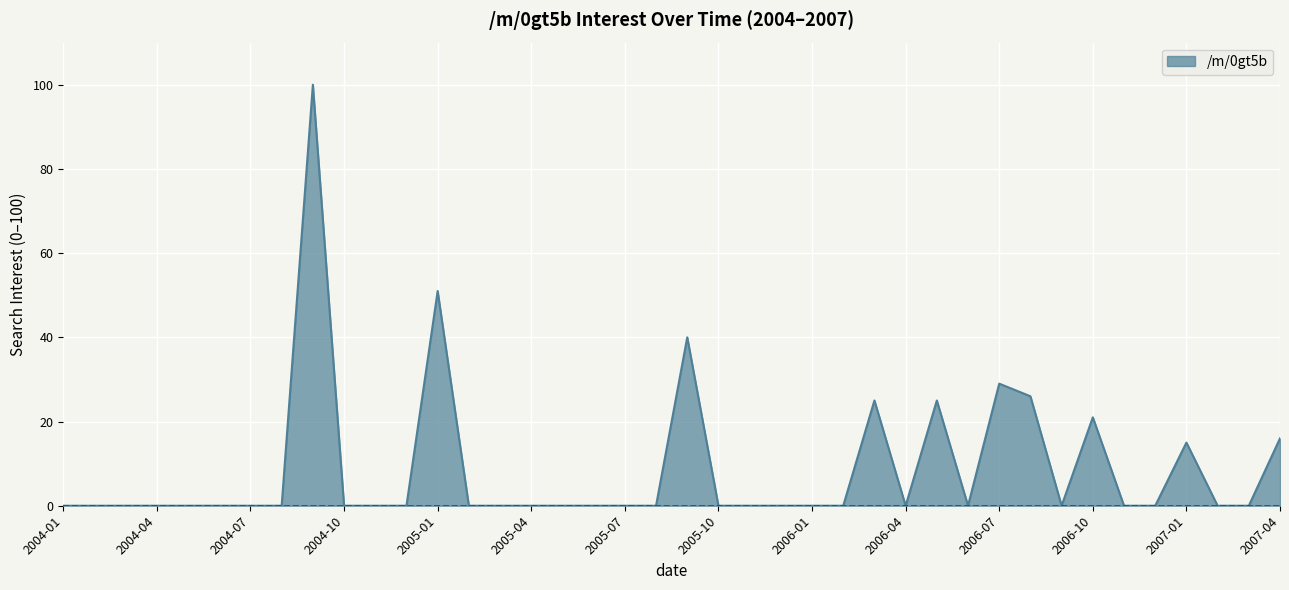

Does the chart display data point markers on the line(s)?

No